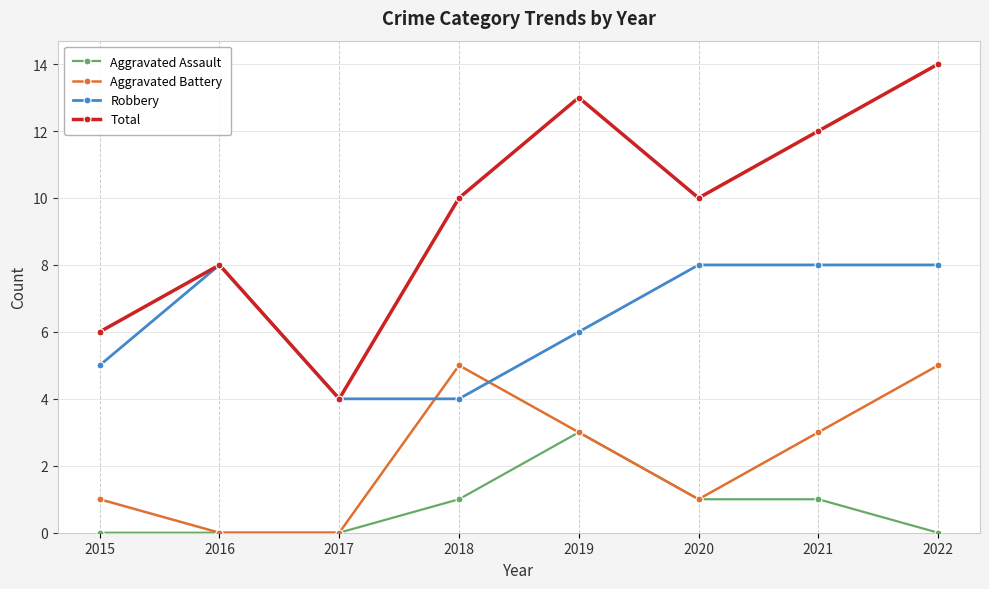

Which series changed the most between 2015 and 2016?

Robbery